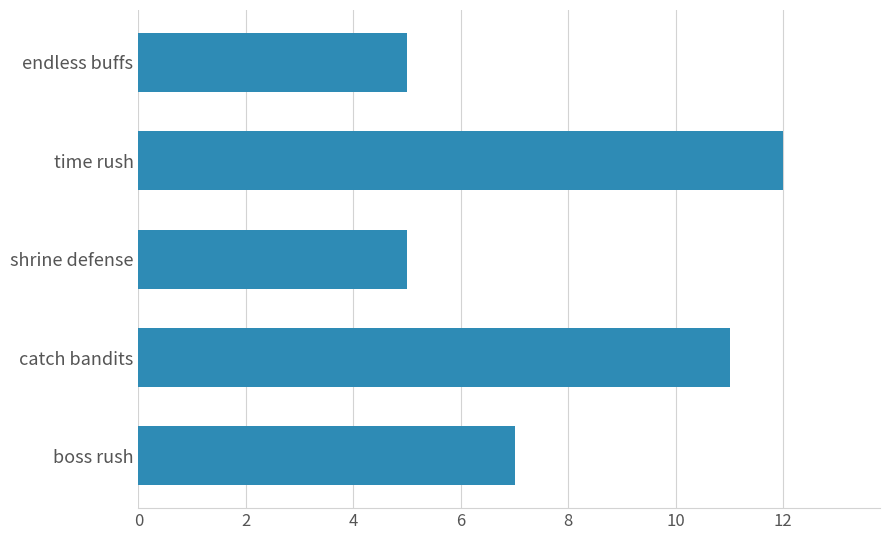

Between time rush and shrine defense, which is larger?

time rush